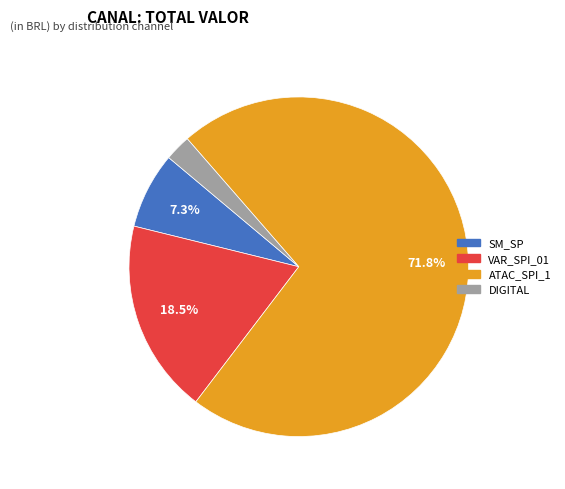

How many slices are in this pie chart?

4